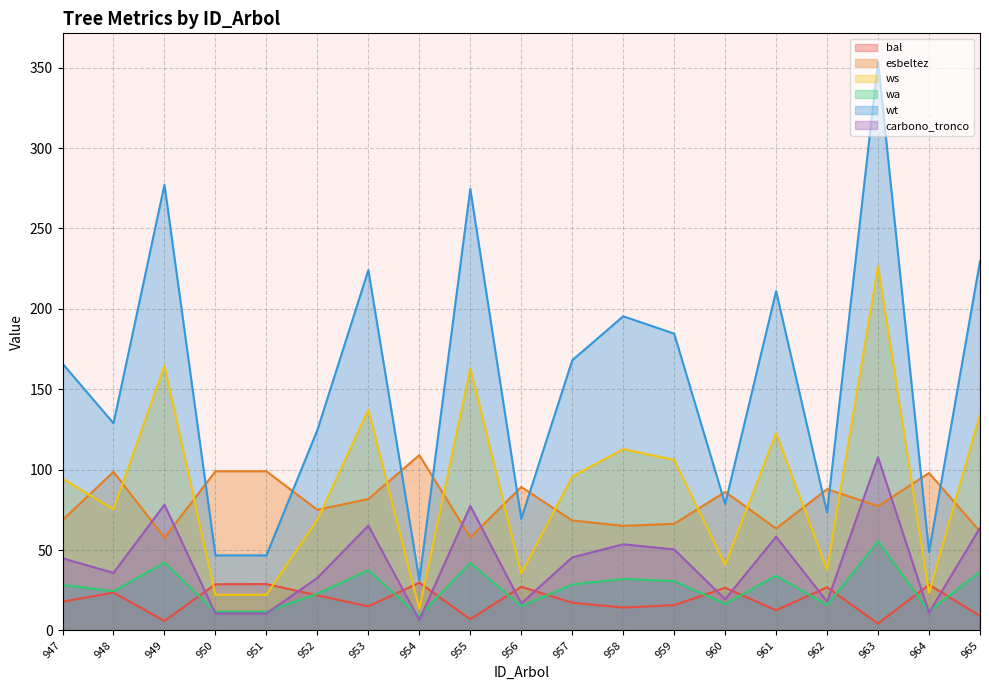

At which category does the chart reach its peak across all series?

963